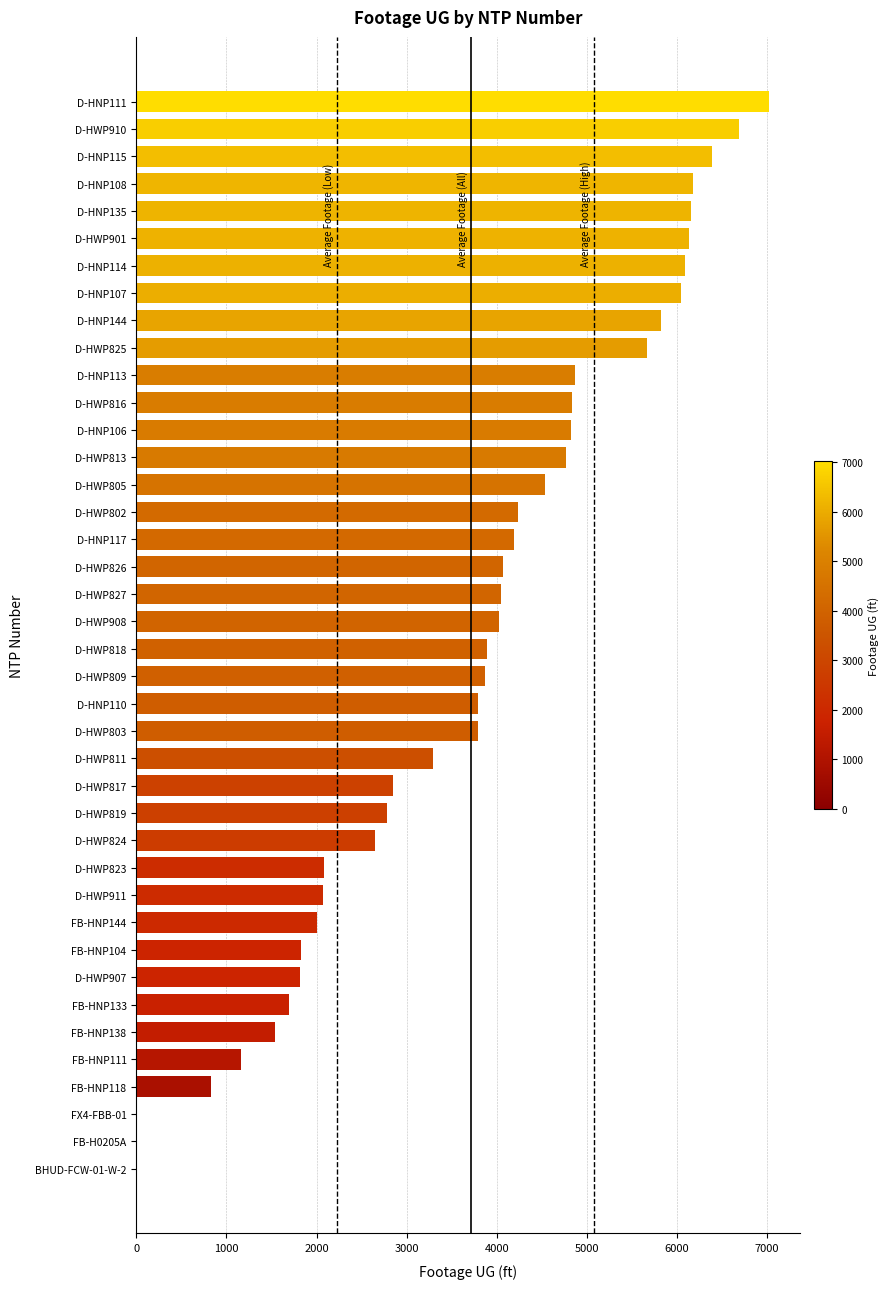

Count the number of data series in this chart.

1